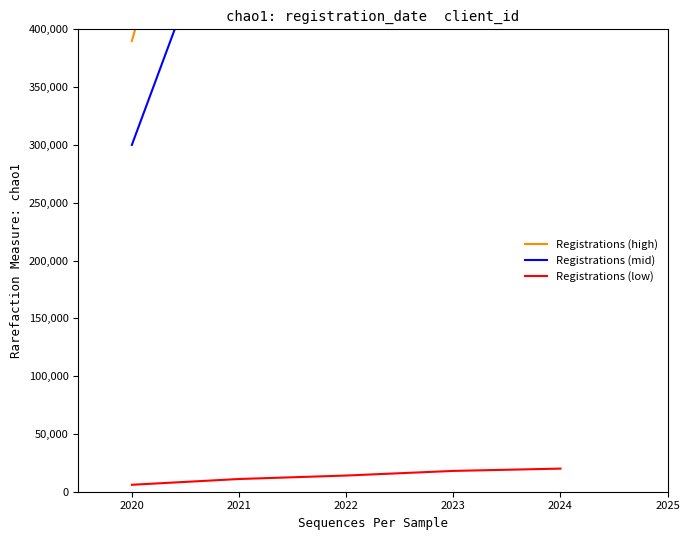

What is the highest value of the Registrations (low) series?

20000